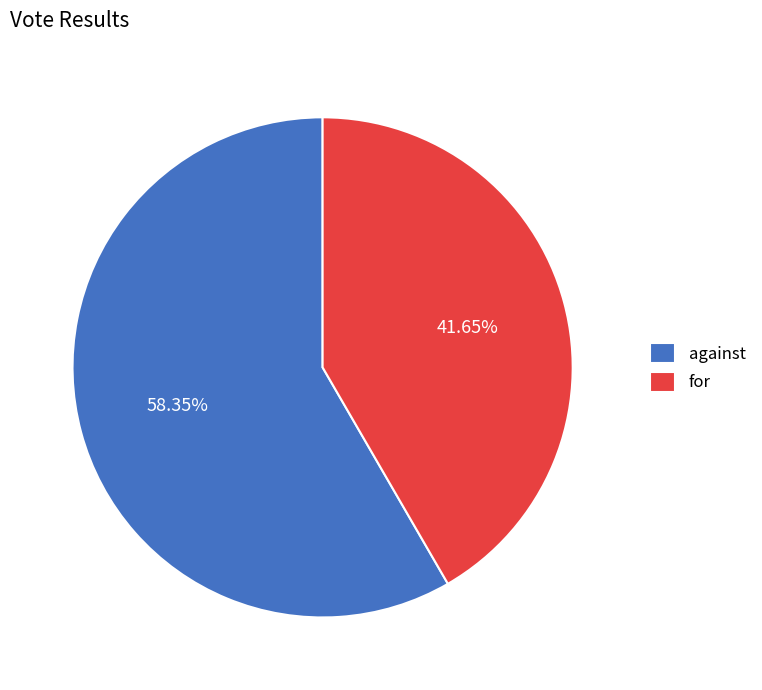

Is it true that against is 58% of the pie?

True